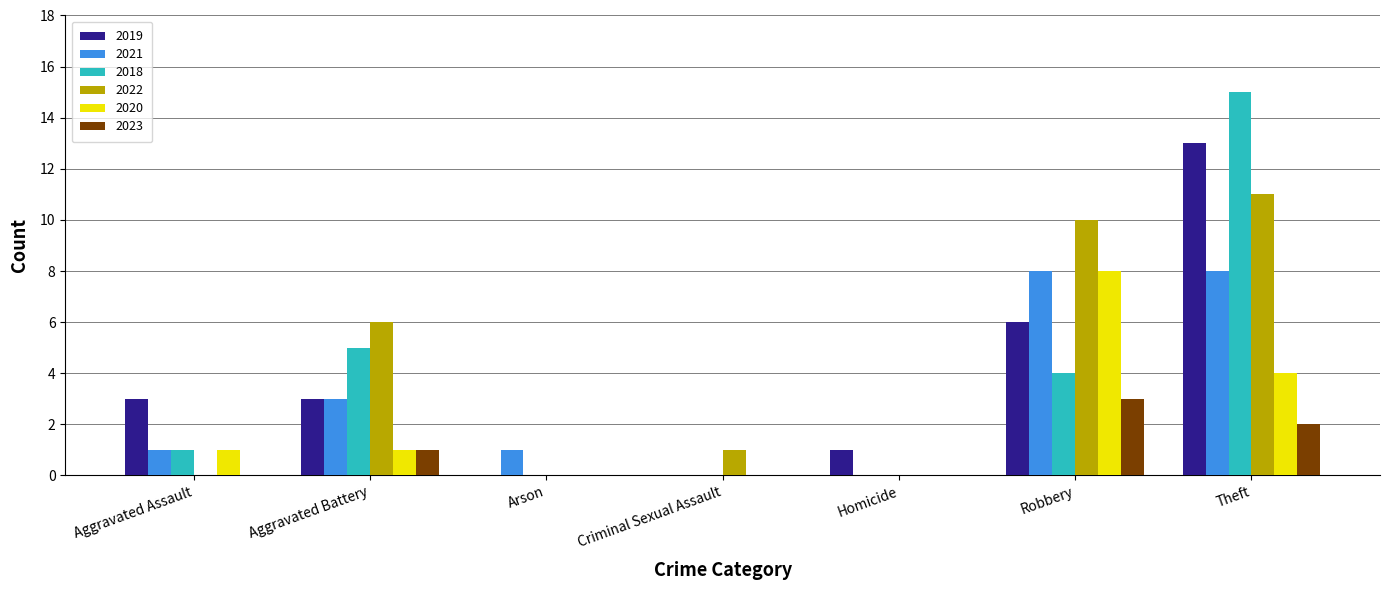

How many data points does each series have?

7